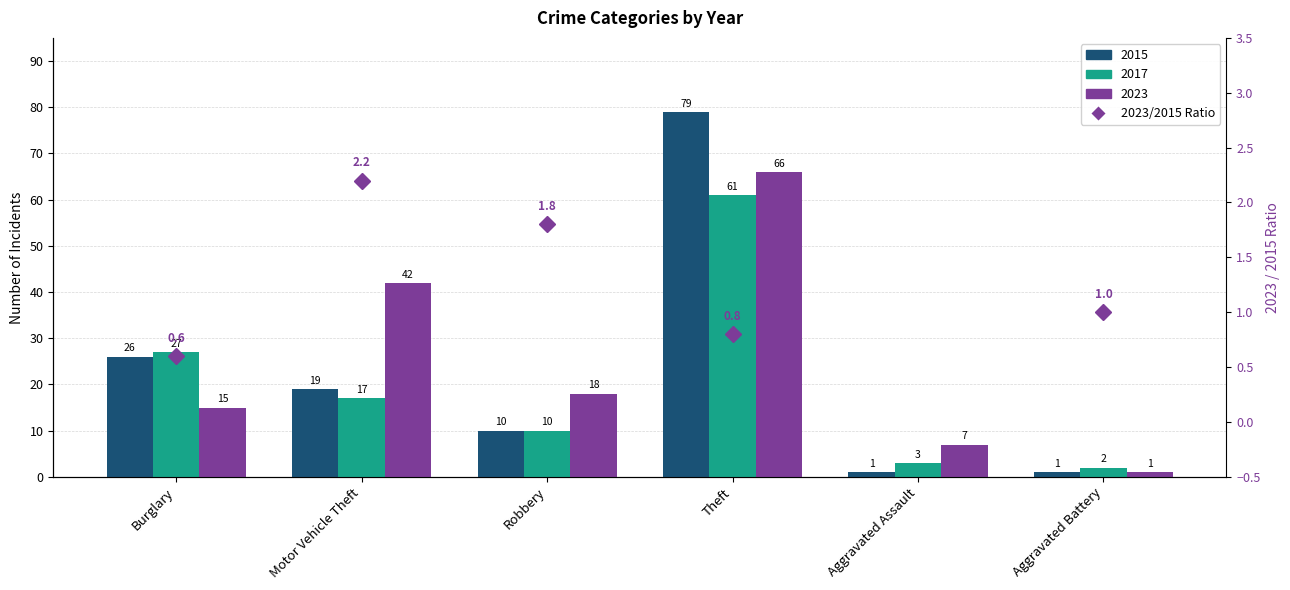

At which label is the value closest to 3?

Motor Vehicle Theft